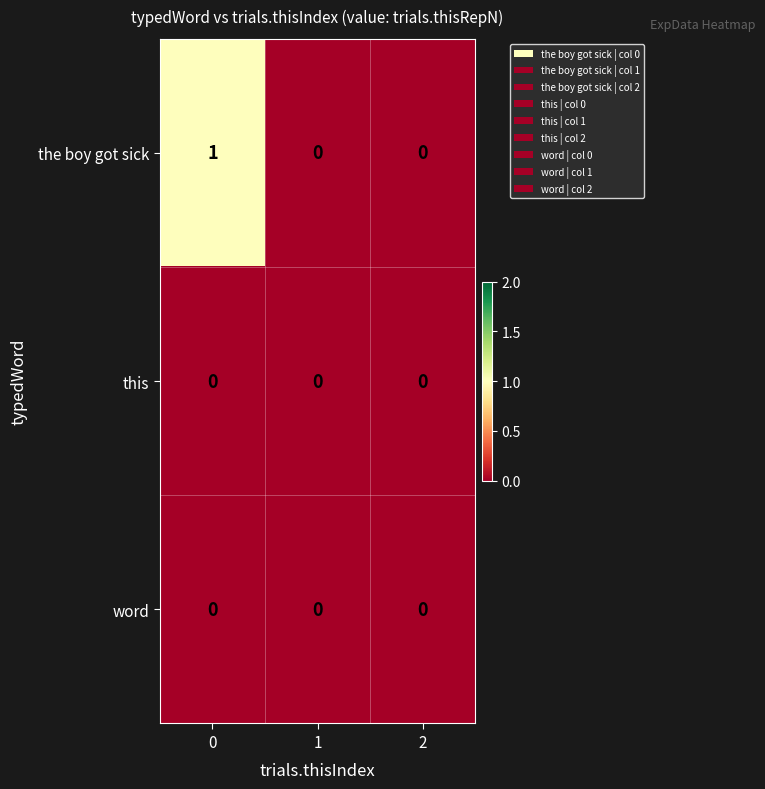

Reading right to left, what are all the values shown in this chart?

the boy got sick: 2=0	1=0	0=1
this: 2=0	1=0	0=0
word: 2=0	1=0	0=0